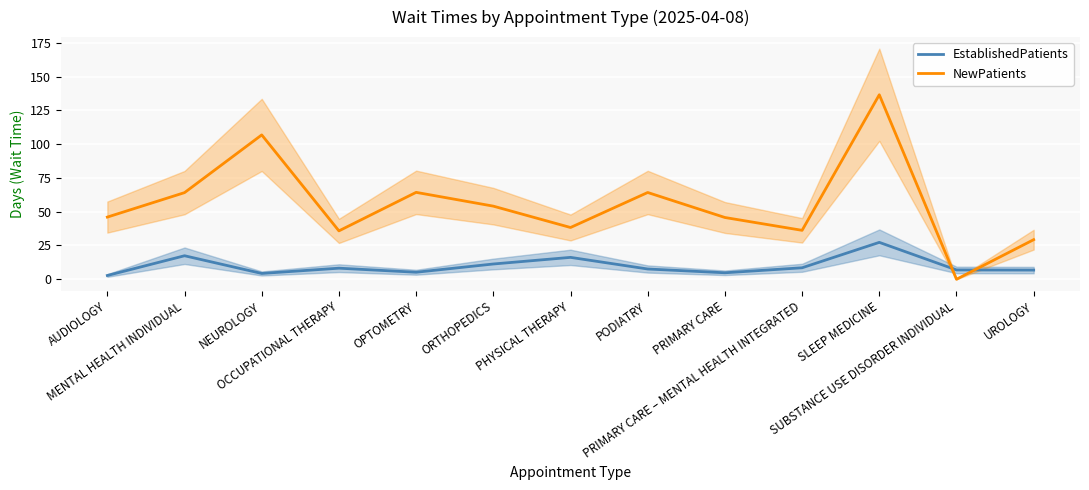

Reading left to right, transcribe all the data shown in this chart.

EstablishedPatients: AUDIOLOGY=2.8	MENTAL HEALTH INDIVIDUAL=17.4	NEUROLOGY=4.3	OCCUPATIONAL THERAPY=8.2	OPTOMETRY=5.2	ORTHOPEDICS=11.3	PHYSICAL THERAPY=16.2	PODIATRY=7.6	PRIMARY CARE=4.8	PRIMARY CARE – MENTAL HEALTH INTEGRATED=8.5	SLEEP MEDICINE=27.3	SUBSTANCE USE DISORDER INDIVIDUAL=6.9	UROLOGY=6.8
NewPatients: AUDIOLOGY=46.0	MENTAL HEALTH INDIVIDUAL=64.1	NEUROLOGY=106.8	OCCUPATIONAL THERAPY=35.8	OPTOMETRY=64.3	ORTHOPEDICS=54.1	PHYSICAL THERAPY=38.3	PODIATRY=64.2	PRIMARY CARE=45.7	PRIMARY CARE – MENTAL HEALTH INTEGRATED=36.2	SLEEP MEDICINE=136.5	SUBSTANCE USE DISORDER INDIVIDUAL=0.0	UROLOGY=29.3